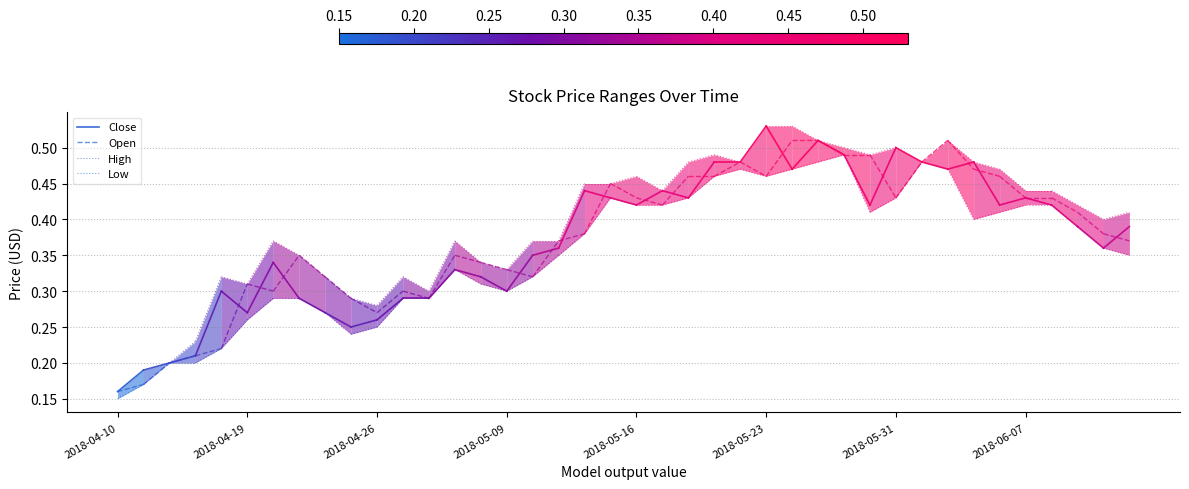

Where is Close nearest to the value 0?

2018-04-10